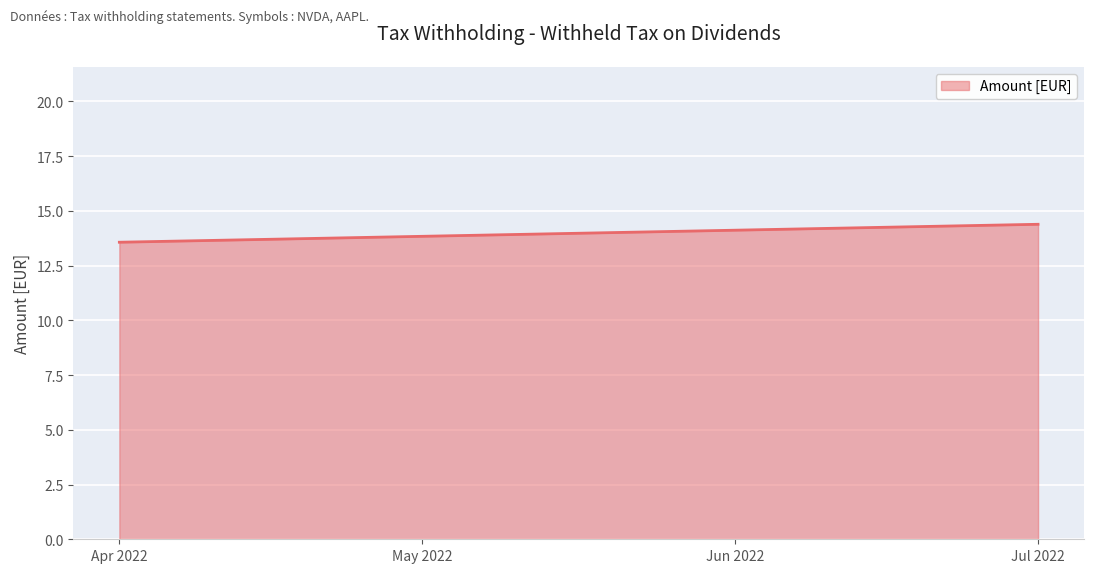

What is the ratio of the value at 2022-04-01 to the value at 2022-07-01?

0.9